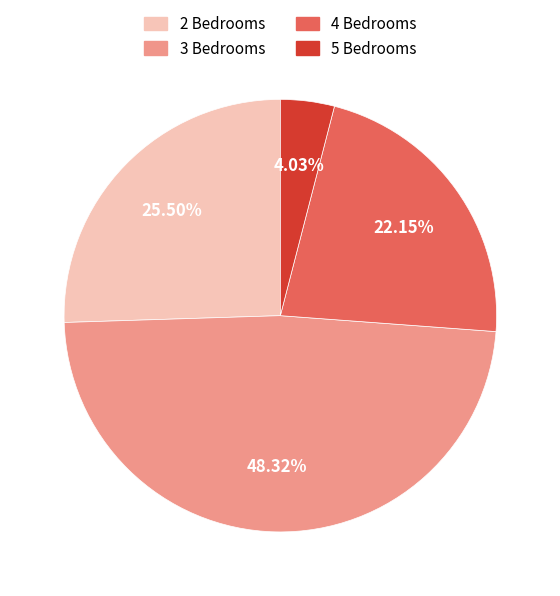

To the nearest percent, what percentage of the pie is 3 Bedrooms?

48%